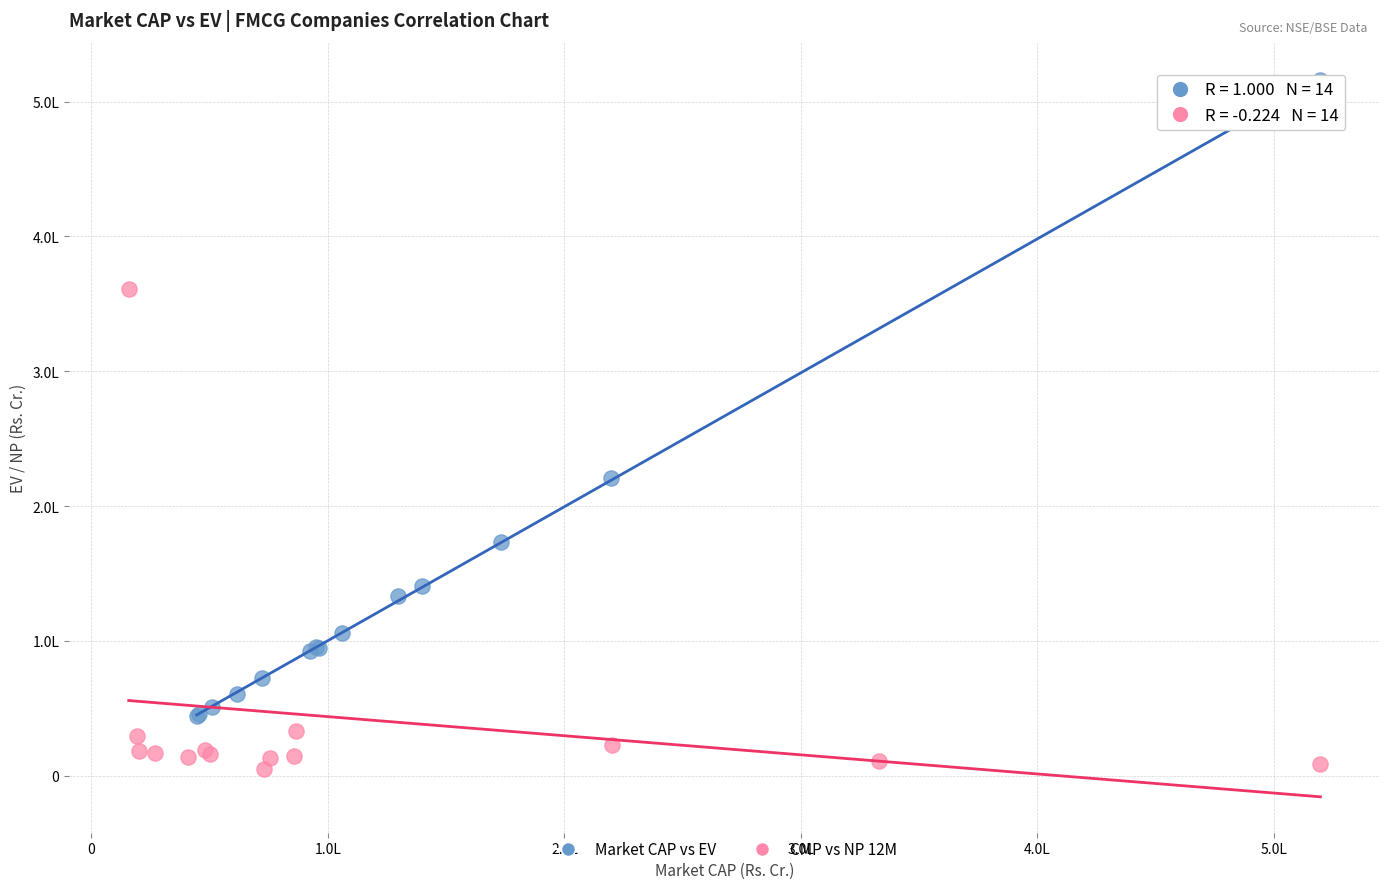

Which series contains the highest Y value?

Market CAP vs EV